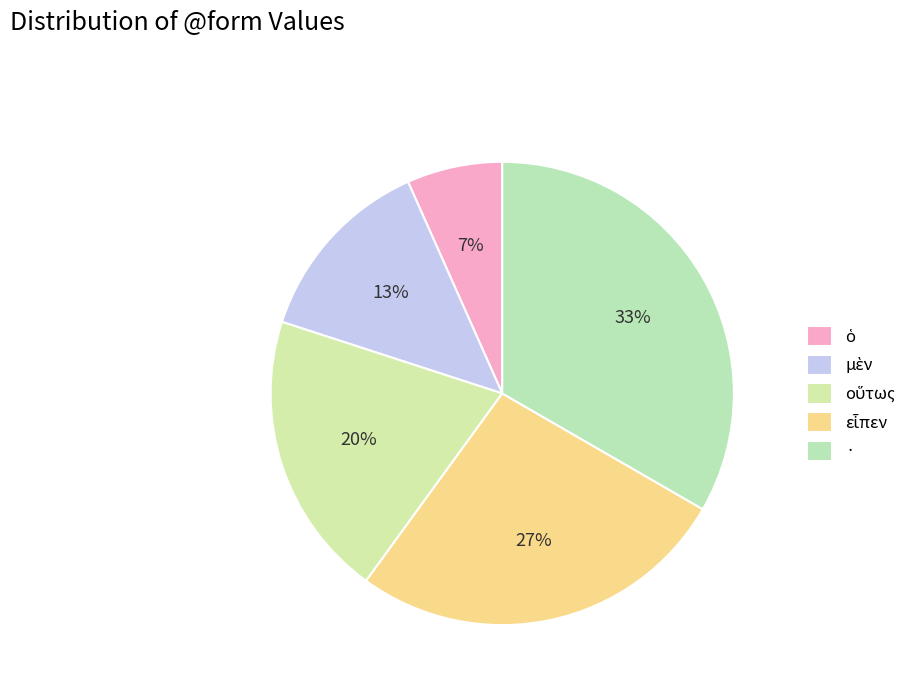

How many segments does this pie chart have?

5